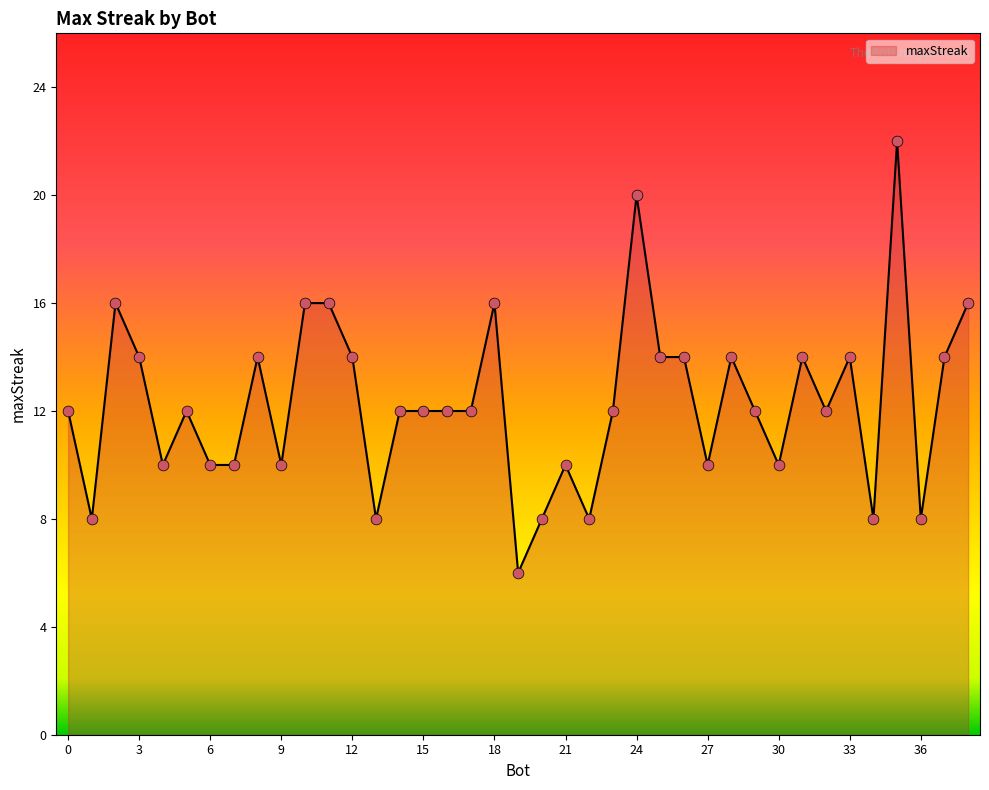

What is the difference between the maximum and minimum values?

16